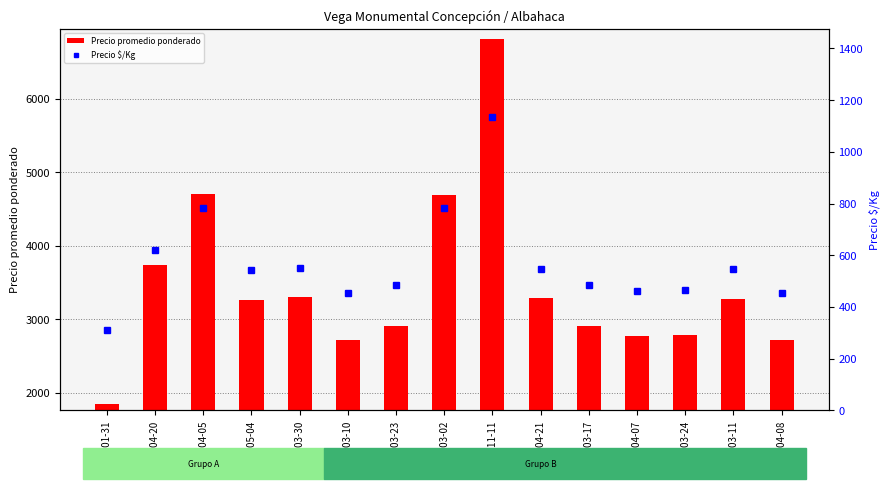

What are all the series names shown in the legend?

Precio promedio ponderado, Precio $/Kg